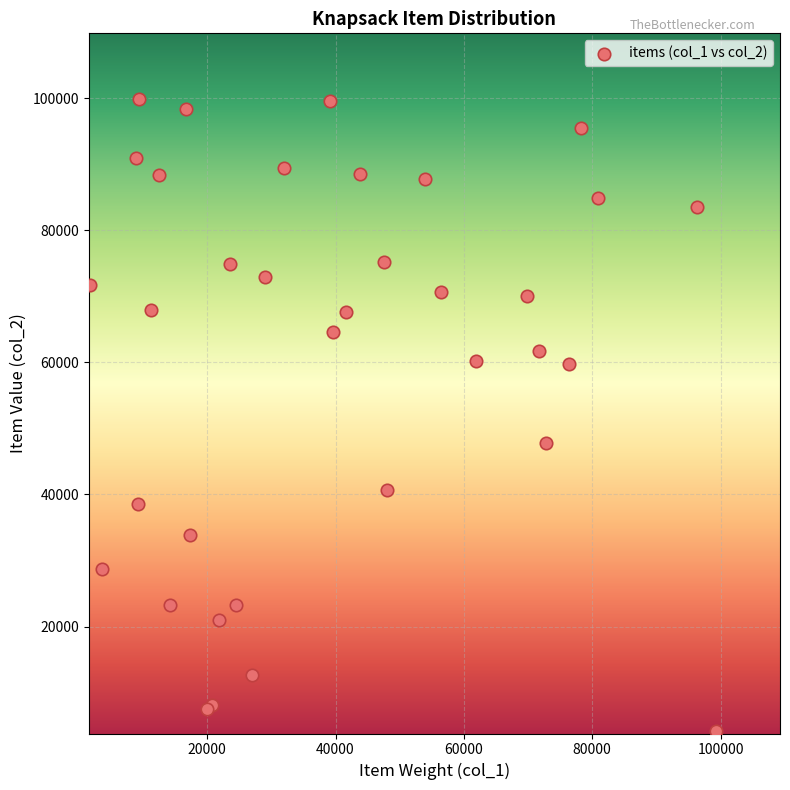

What Y value in the scatter plot is closest to 52023?

47749